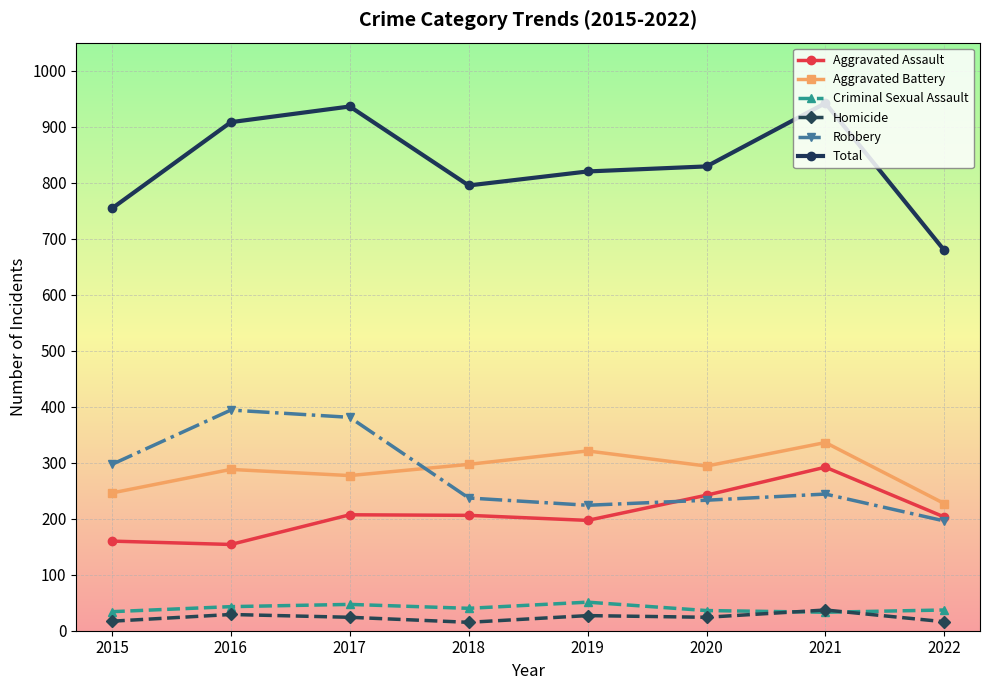

True or false: Total and Robbery cross at least once.

False